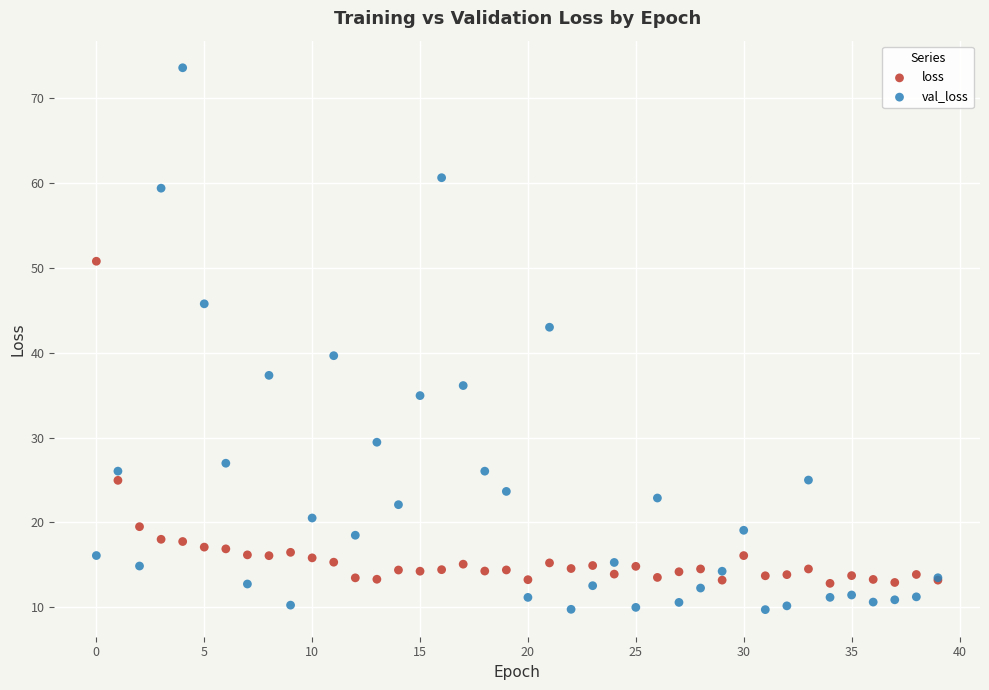

What are all the series names shown in the legend?

loss, val_loss